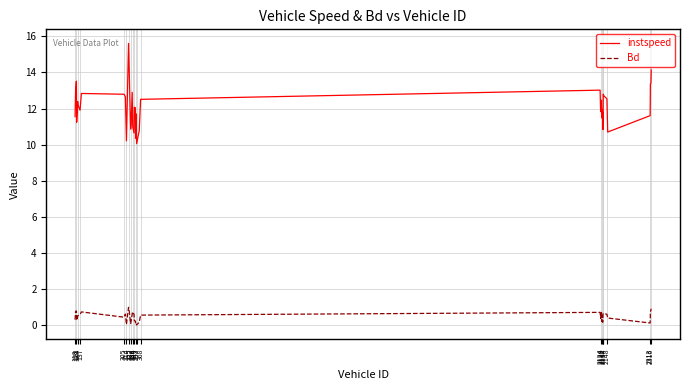

Which series has the largest range (max minus min)?

instspeed